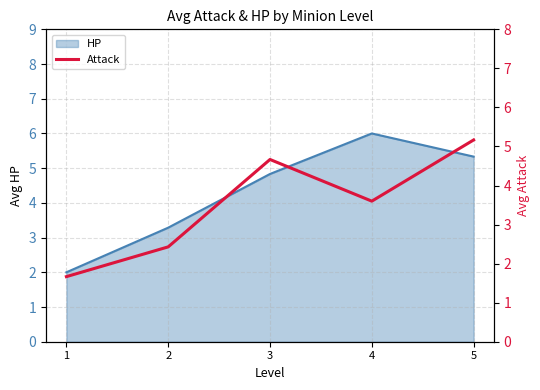

How many data points does each series have?

5